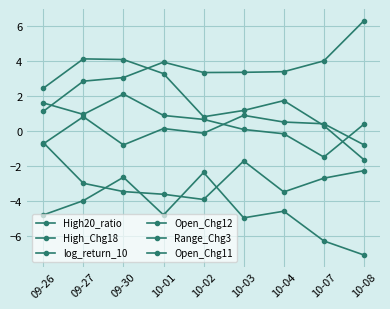

Count the number of data series in this chart.

6